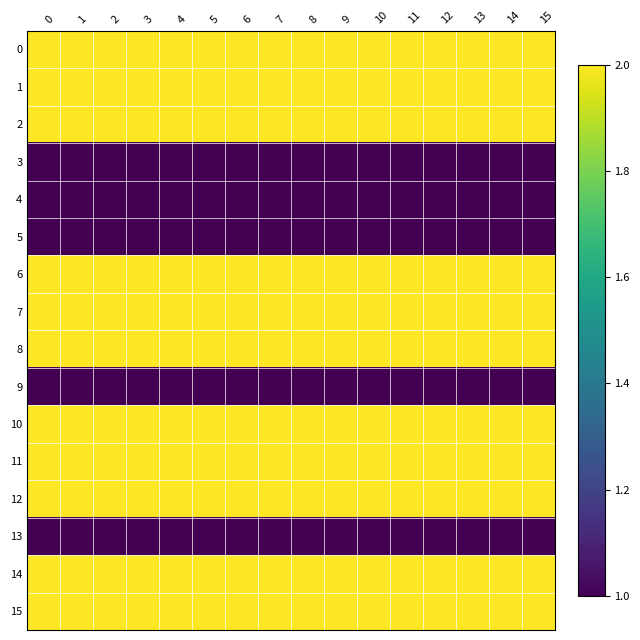

Reading left to right, extract all data points from this chart.

0: 0=2	1=2	2=2	3=2	4=2	5=2	6=2	7=2	8=2	9=2	10=2	11=2	12=2	13=2	14=2	15=2
1: 0=2	1=2	2=2	3=2	4=2	5=2	6=2	7=2	8=2	9=2	10=2	11=2	12=2	13=2	14=2	15=2
2: 0=2	1=2	2=2	3=2	4=2	5=2	6=2	7=2	8=2	9=2	10=2	11=2	12=2	13=2	14=2	15=2
3: 0=1	1=1	2=1	3=1	4=1	5=1	6=1	7=1	8=1	9=1	10=1	11=1	12=1	13=1	14=1	15=1
4: 0=1	1=1	2=1	3=1	4=1	5=1	6=1	7=1	8=1	9=1	10=1	11=1	12=1	13=1	14=1	15=1
5: 0=1	1=1	2=1	3=1	4=1	5=1	6=1	7=1	8=1	9=1	10=1	11=1	12=1	13=1	14=1	15=1
6: 0=2	1=2	2=2	3=2	4=2	5=2	6=2	7=2	8=2	9=2	10=2	11=2	12=2	13=2	14=2	15=2
7: 0=2	1=2	2=2	3=2	4=2	5=2	6=2	7=2	8=2	9=2	10=2	11=2	12=2	13=2	14=2	15=2
8: 0=2	1=2	2=2	3=2	4=2	5=2	6=2	7=2	8=2	9=2	10=2	11=2	12=2	13=2	14=2	15=2
9: 0=1	1=1	2=1	3=1	4=1	5=1	6=1	7=1	8=1	9=1	10=1	11=1	12=1	13=1	14=1	15=1
10: 0=2	1=2	2=2	3=2	4=2	5=2	6=2	7=2	8=2	9=2	10=2	11=2	12=2	13=2	14=2	15=2
11: 0=2	1=2	2=2	3=2	4=2	5=2	6=2	7=2	8=2	9=2	10=2	11=2	12=2	13=2	14=2	15=2
12: 0=2	1=2	2=2	3=2	4=2	5=2	6=2	7=2	8=2	9=2	10=2	11=2	12=2	13=2	14=2	15=2
13: 0=1	1=1	2=1	3=1	4=1	5=1	6=1	7=1	8=1	9=1	10=1	11=1	12=1	13=1	14=1	15=1
14: 0=2	1=2	2=2	3=2	4=2	5=2	6=2	7=2	8=2	9=2	10=2	11=2	12=2	13=2	14=2	15=2
15: 0=2	1=2	2=2	3=2	4=2	5=2	6=2	7=2	8=2	9=2	10=2	11=2	12=2	13=2	14=2	15=2